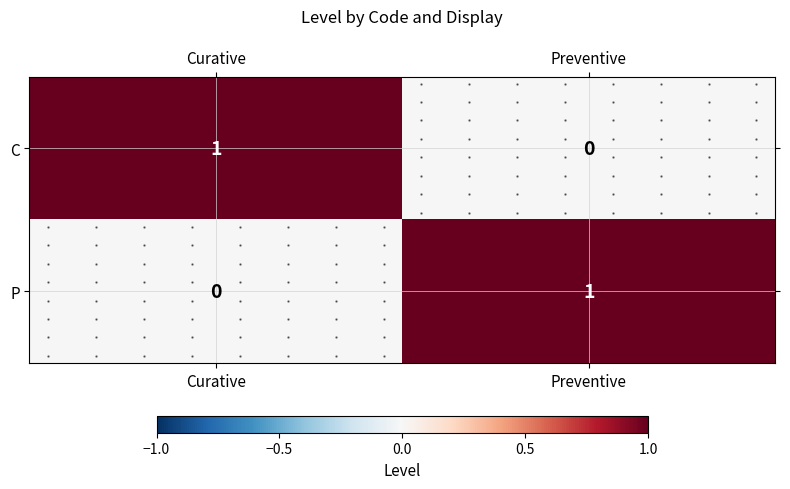

Which label corresponds to the largest value in the chart?

Curative